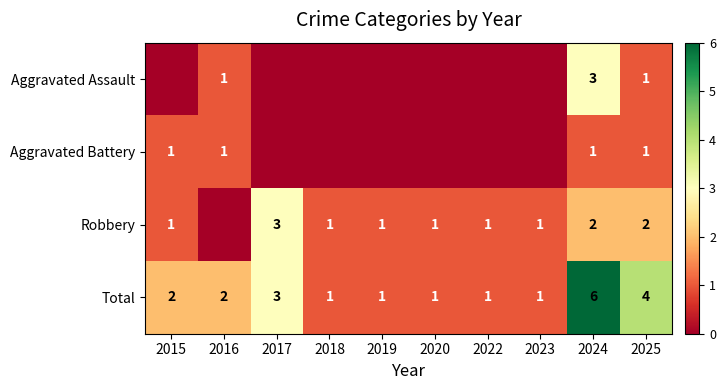

The Total series shows 1 at 2020. True or false?

True